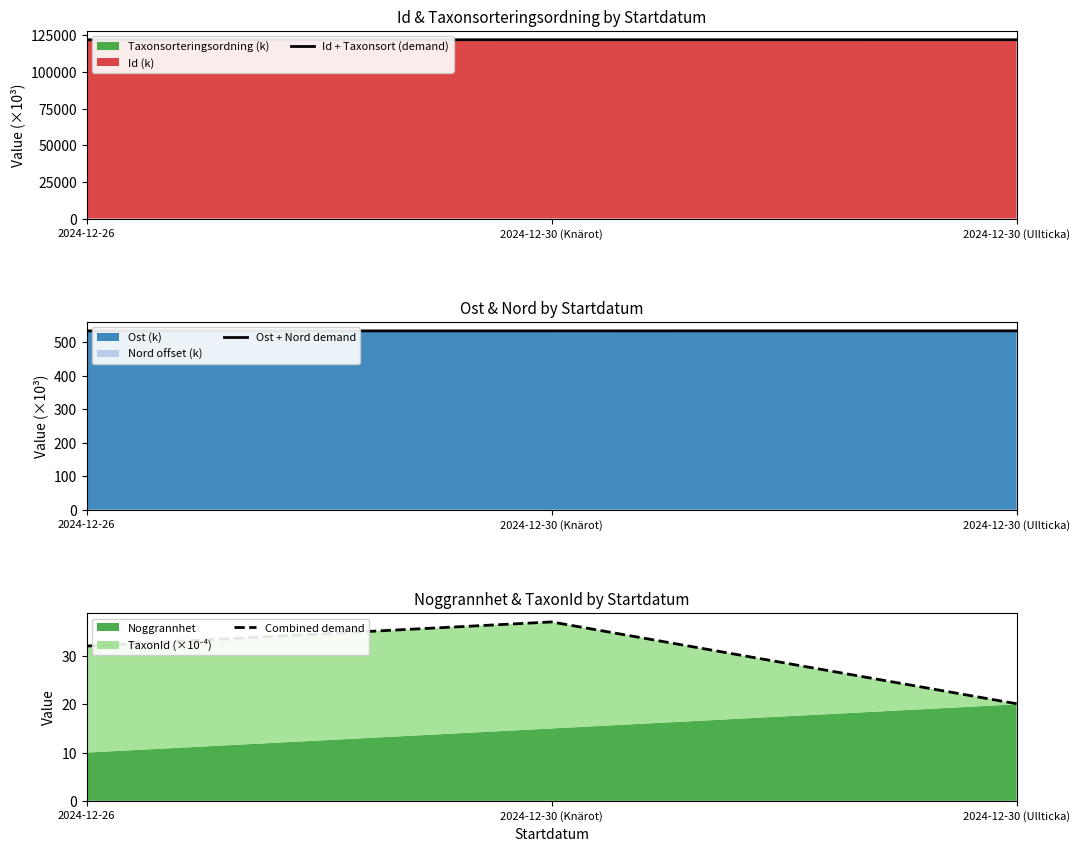

Rank the series by their maximum value, from lowest to highest.

Combined demand, Ost + Nord demand, Id + Taxonsort (demand)